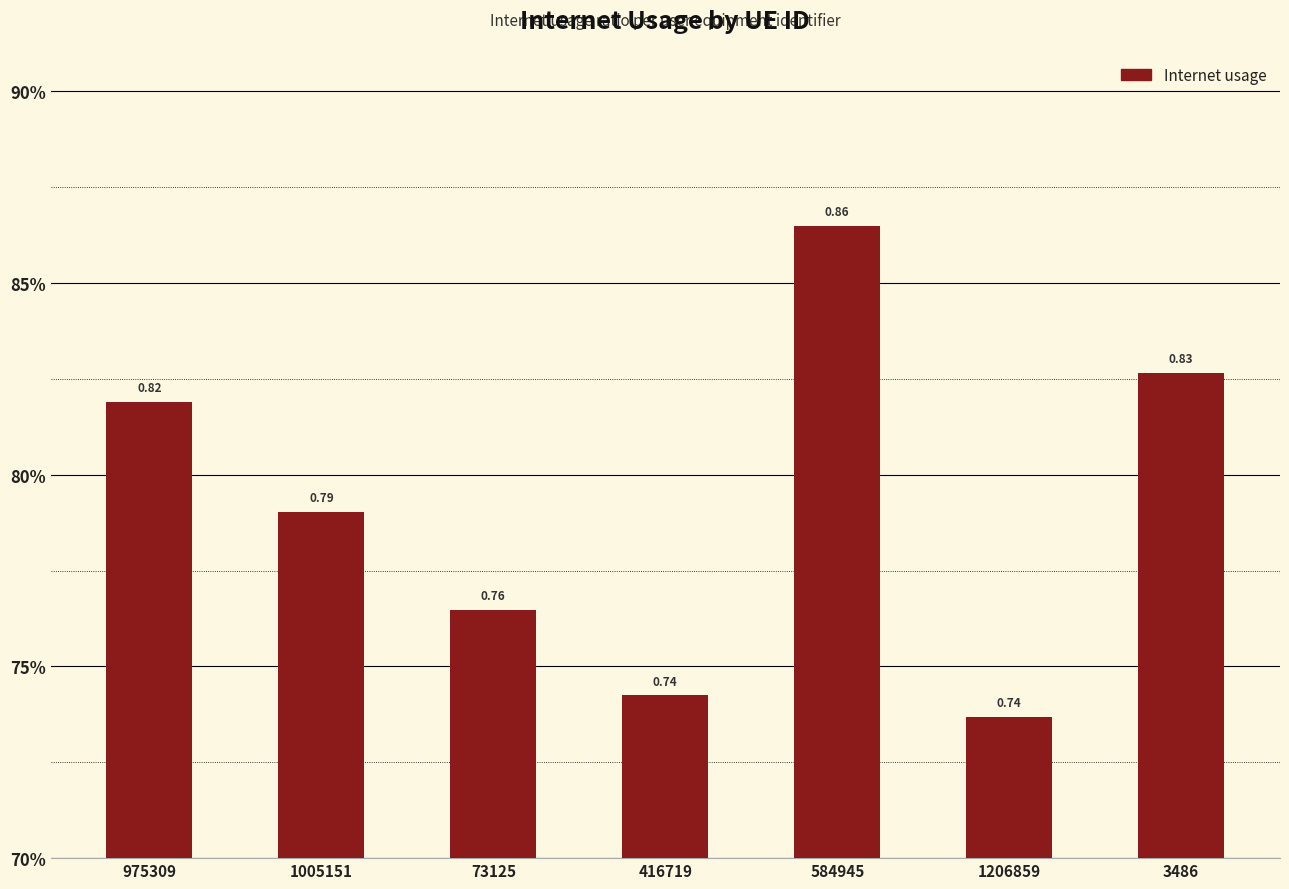

Does the chart contain any negative values?

No